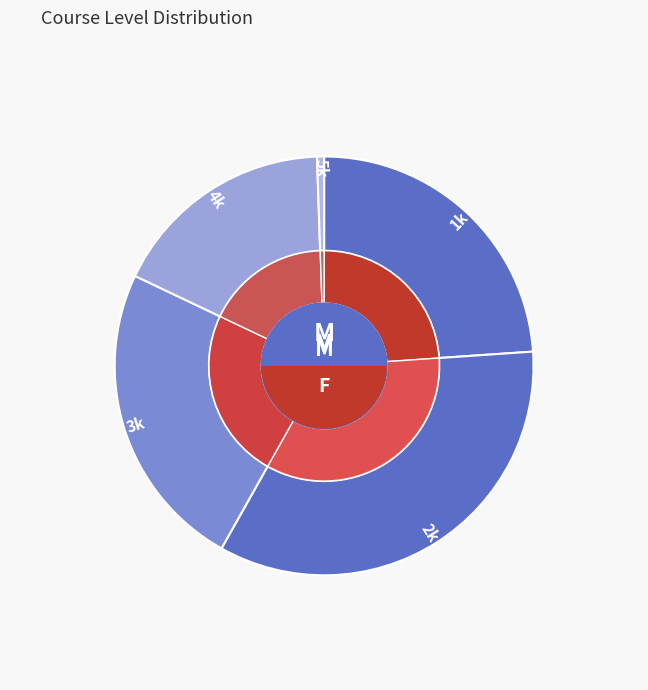

What portion of the pie excludes 2k?

65.8%